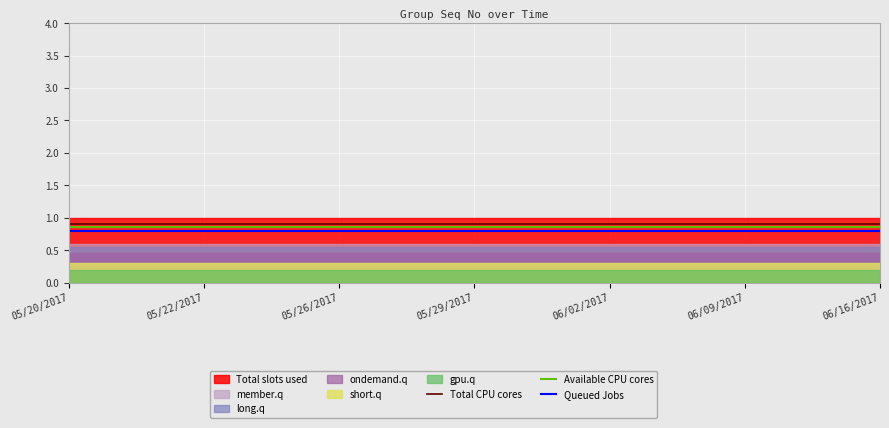

True or false: Available CPU cores has more than 0 interior local peaks.

False